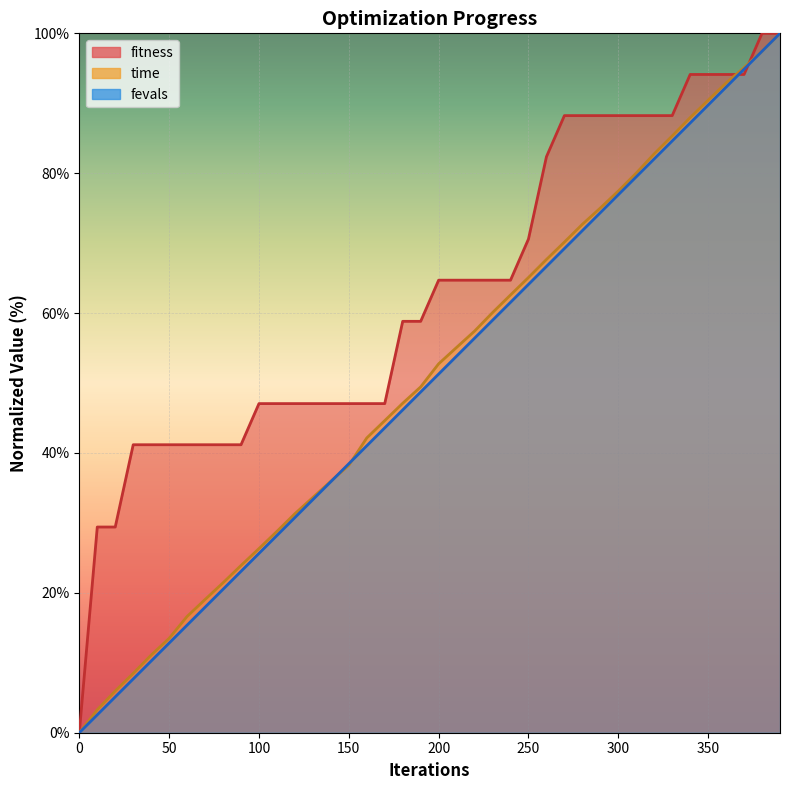

What is the value of the fitness point at the 5th from the left?

41.2